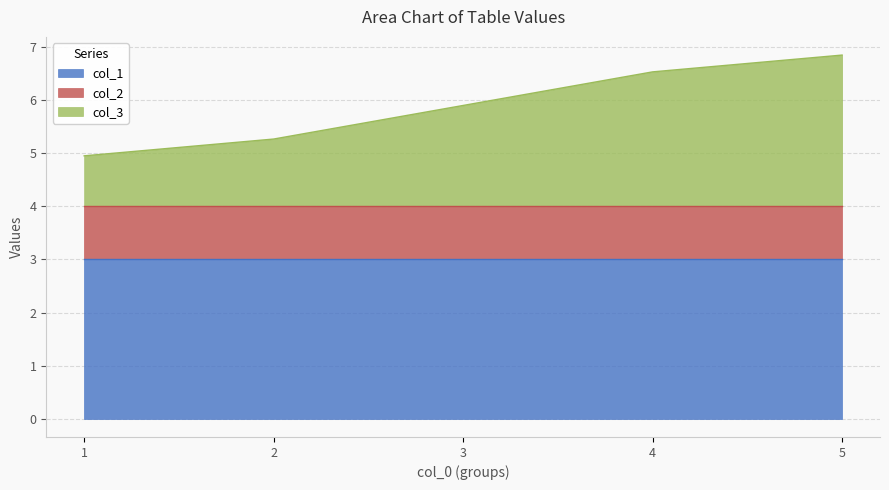

Which category has the lowest value in the col_1 series?

1